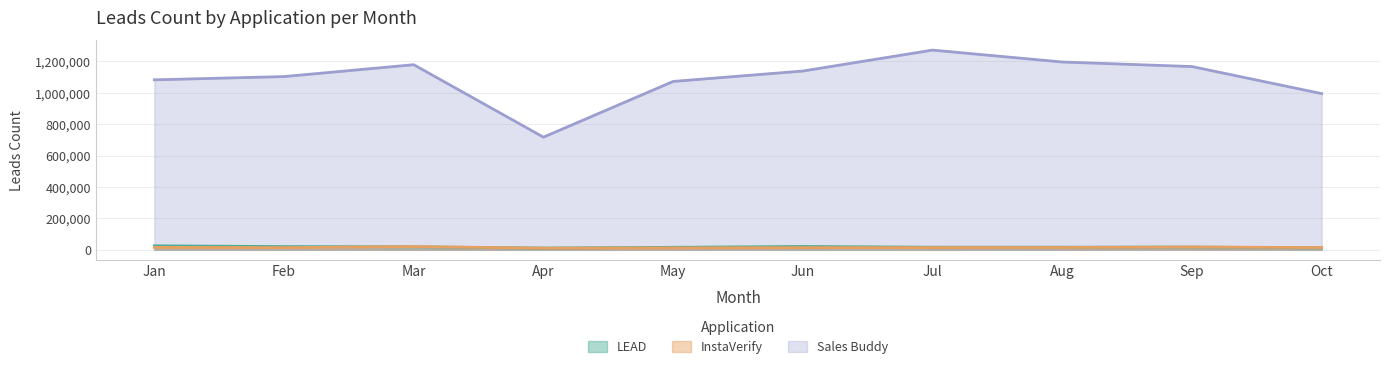

At which category does LEAD reach its first local peak?

Jun